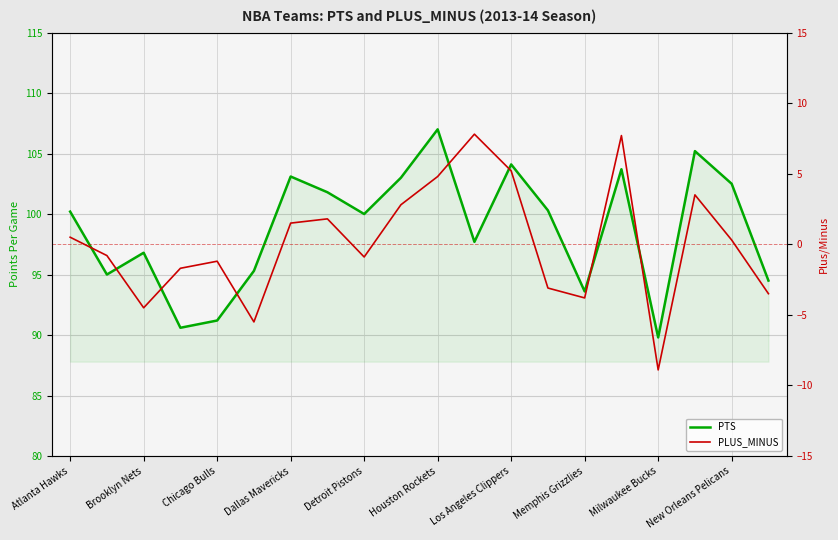

At which label does PTS first exceed 100?

Atlanta Hawks